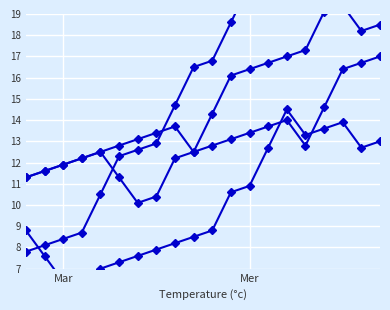

Rank the series by their maximum value, from highest to lowest.

C13, C20, C14, C15